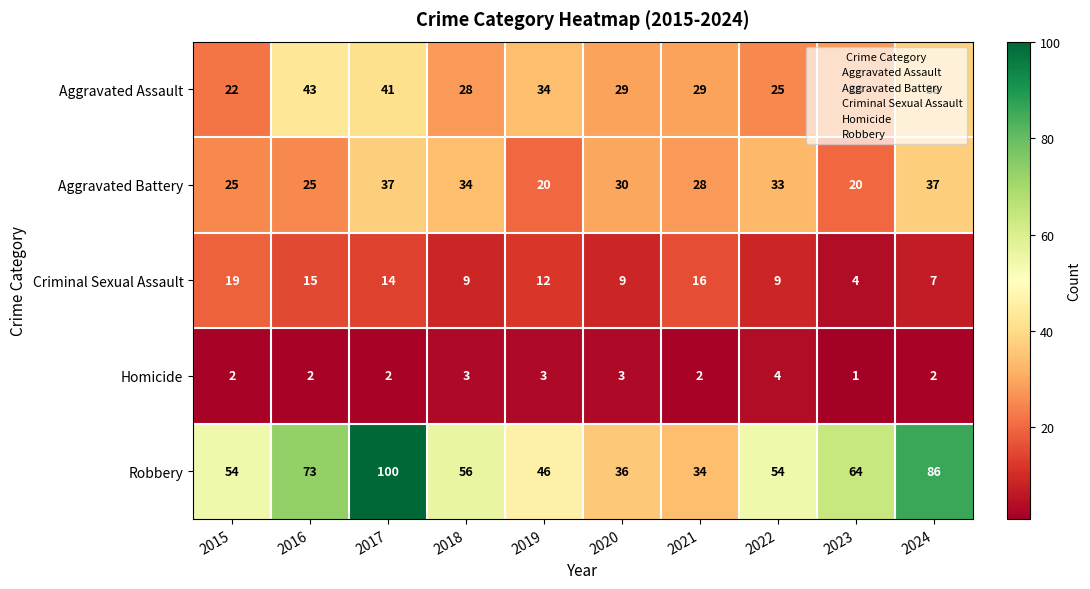

List the series in order of their peak value, highest first.

Robbery, Aggravated Assault, Aggravated Battery, Criminal Sexual Assault, Homicide